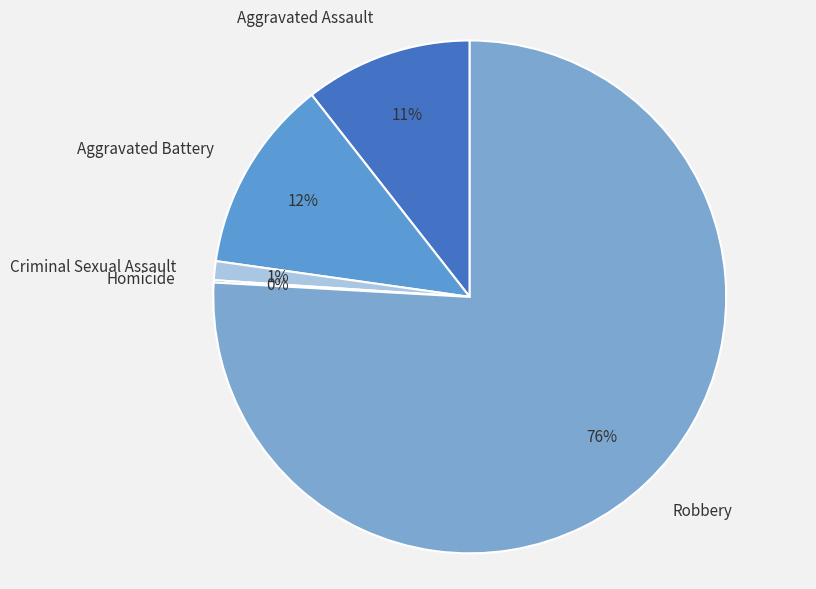

The Aggravated Assault slice represents 25% of the pie. True or false?

False